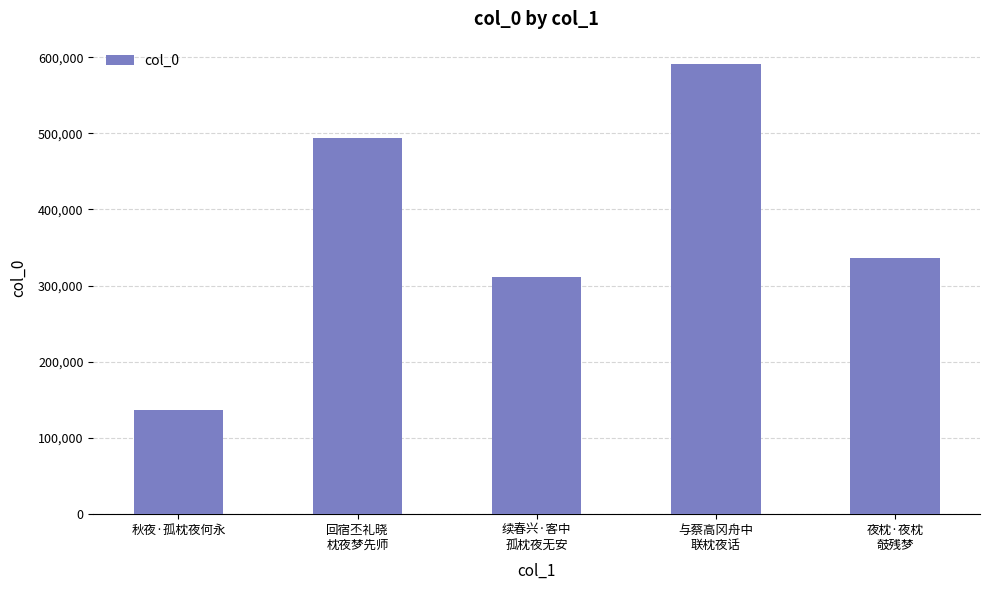

Between 与蔡高冈舟中
联枕夜话 and 夜枕·夜枕
攲残梦, which is larger?

与蔡高冈舟中
联枕夜话